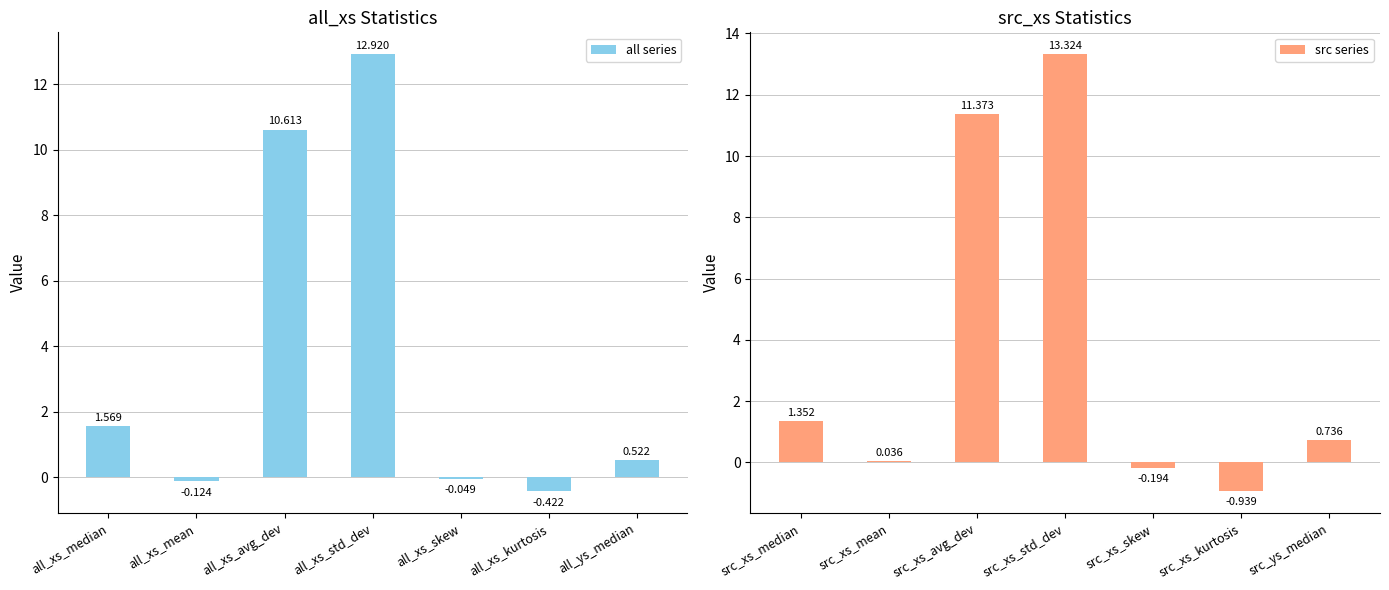

List the labels in order of all series value, largest first.

all_xs_std_dev, all_xs_avg_dev, all_xs_median, all_ys_median, all_xs_skew, all_xs_mean, all_xs_kurtosis